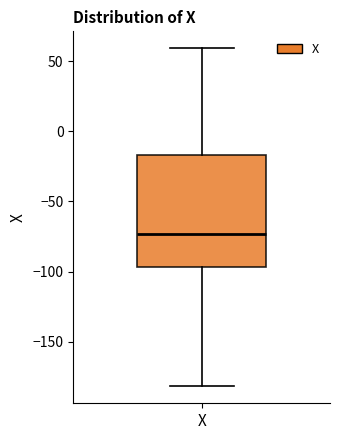

Transcribe this box plot: give where the median line is, the range the box spans, and where the two whiskers end, as read against the y-axis. The values are not printed on the chart, so give them approximately, as read against the axis.

median -75, box -95 to -15, whiskers -180 to 60